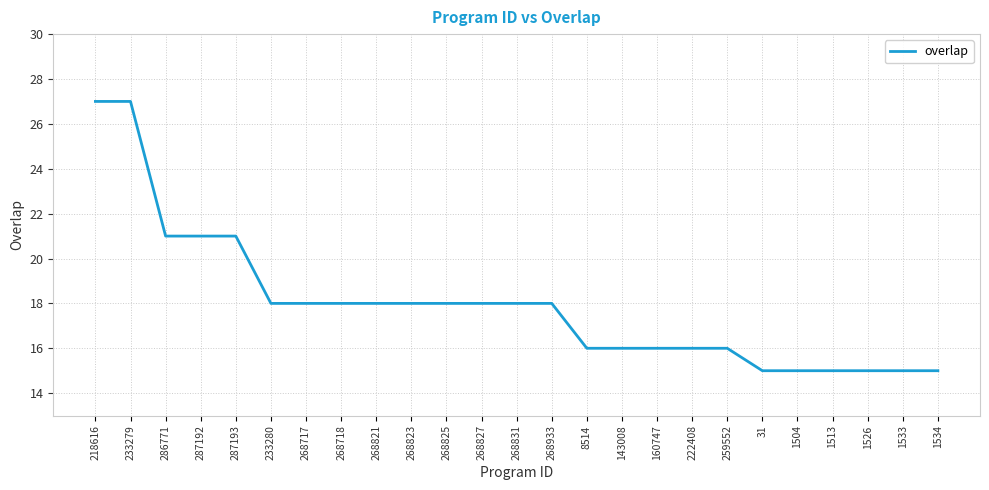

Between 286771 and 1533, which is larger?

286771